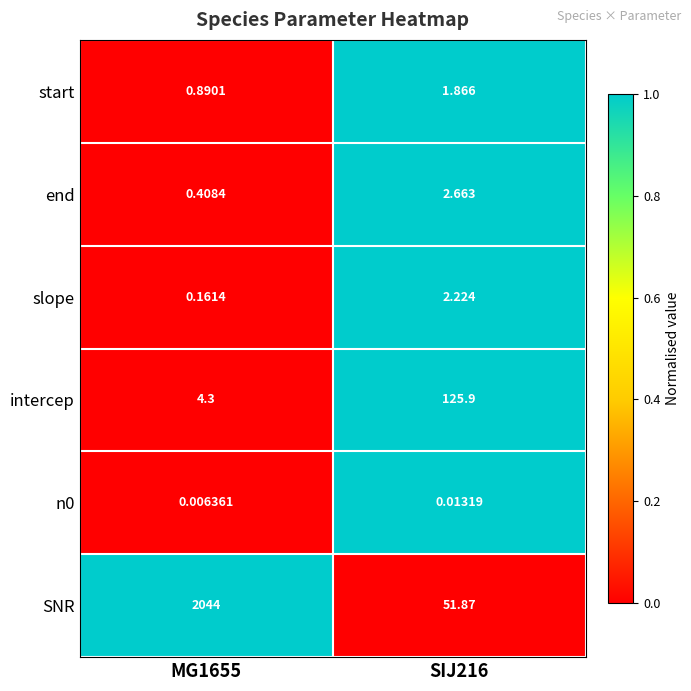

At which category is the sum across all series the highest?

MG1655